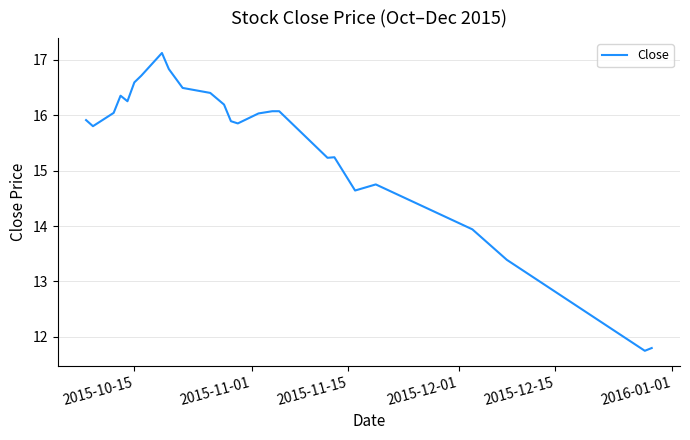

What is the difference between the maximum and minimum values?

5.4